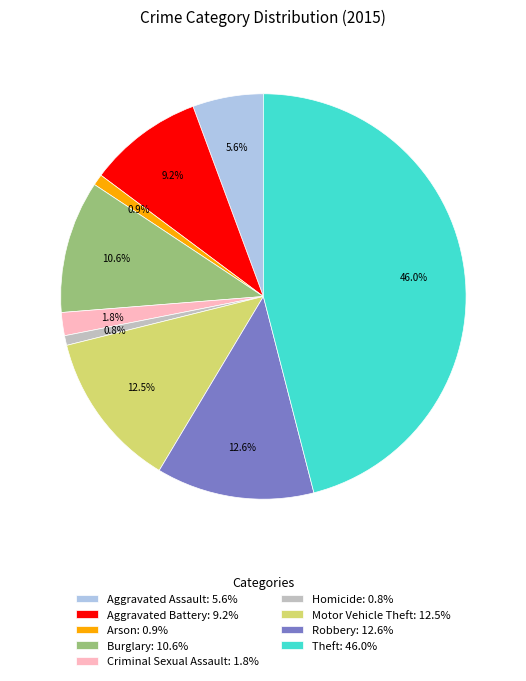

Approximately how many times larger is the value at Aggravated Assault: 5.6% compared to Aggravated Battery: 9.2%?

0.6